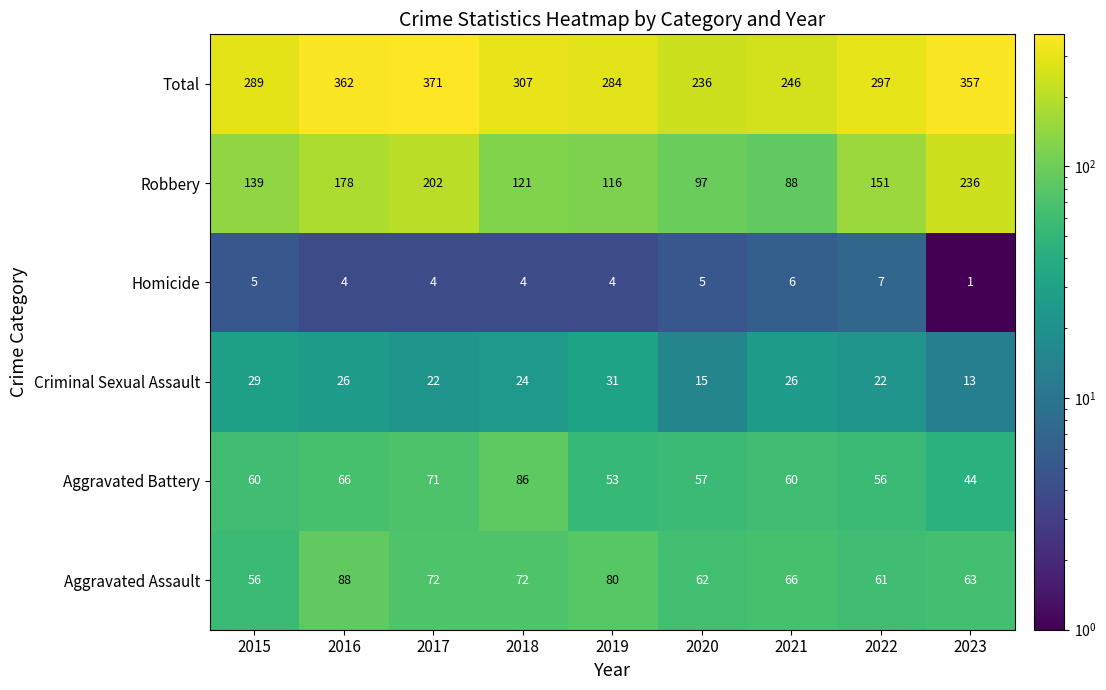

What is the average value of the Homicide series?

4